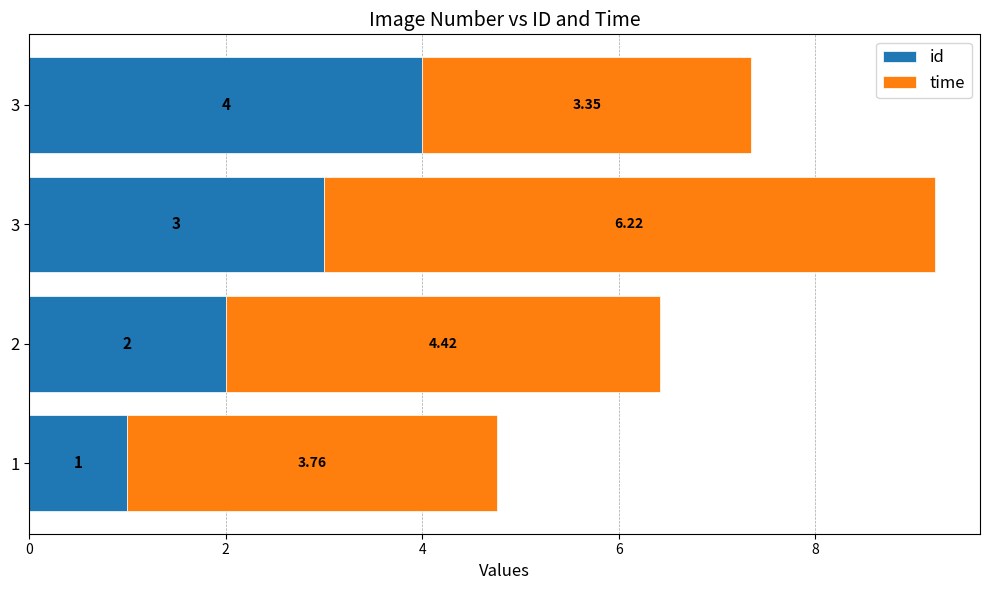

What is the value of the time bar at the 4th from the left?

3.4